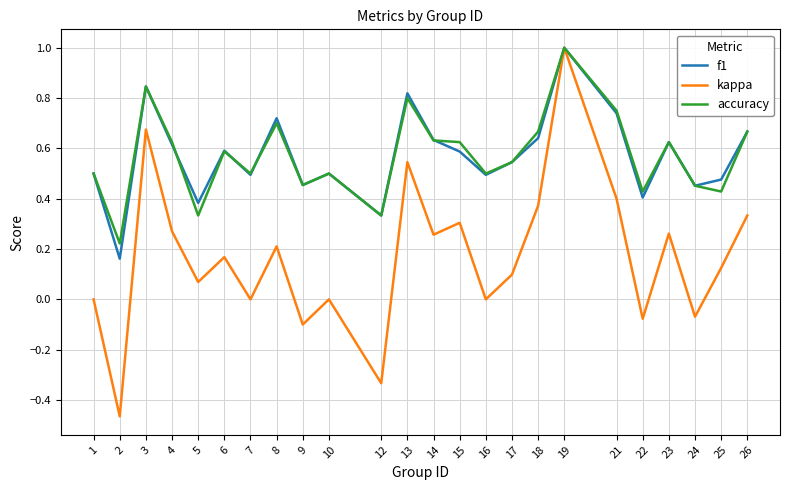

In f1, how many points are higher than both neighbors (excluding endpoints)?

7